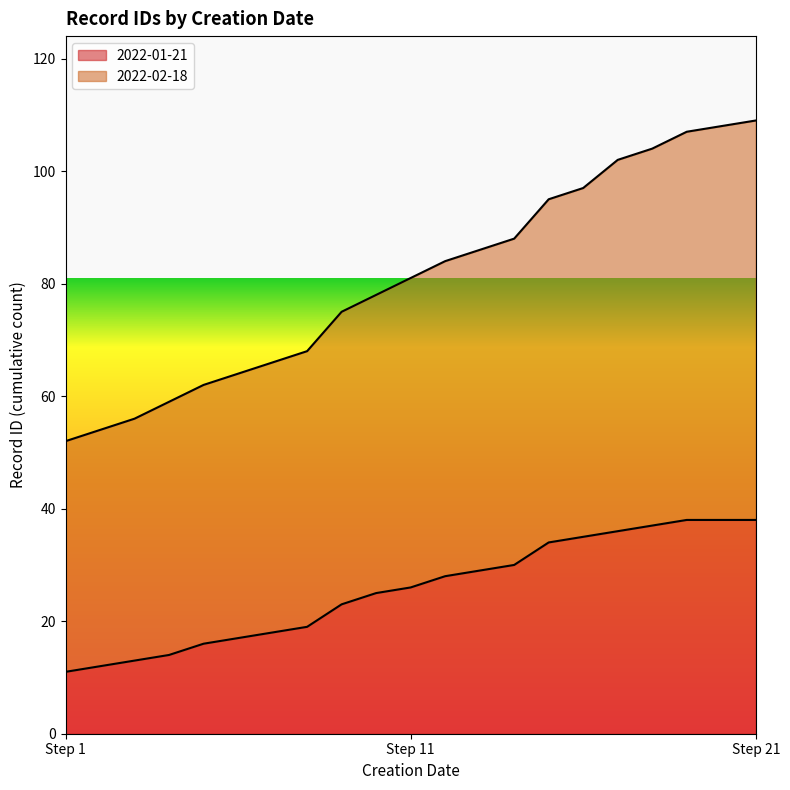

What is the change in value from 4 to 7?

+6